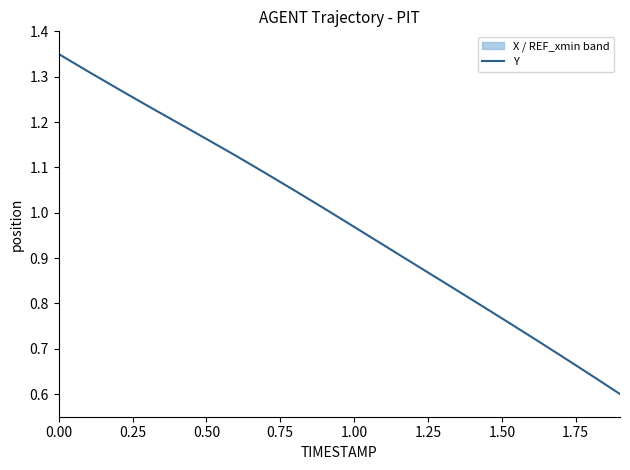

True or false: Y has a value of 0.4 at 1.50.

False